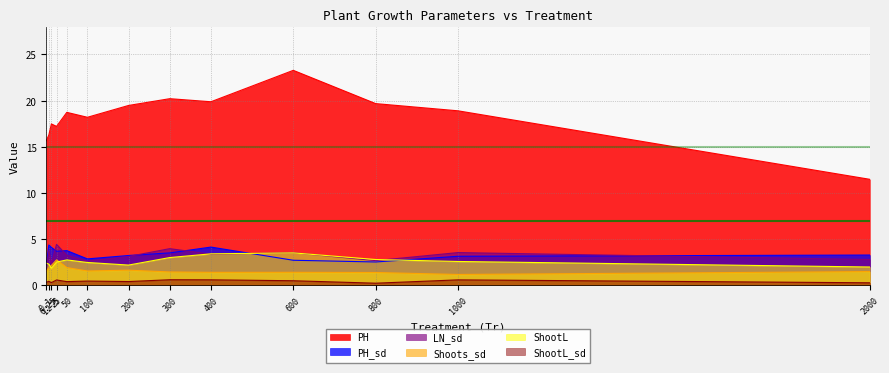

What is the average value of the ShootL series?

2.6